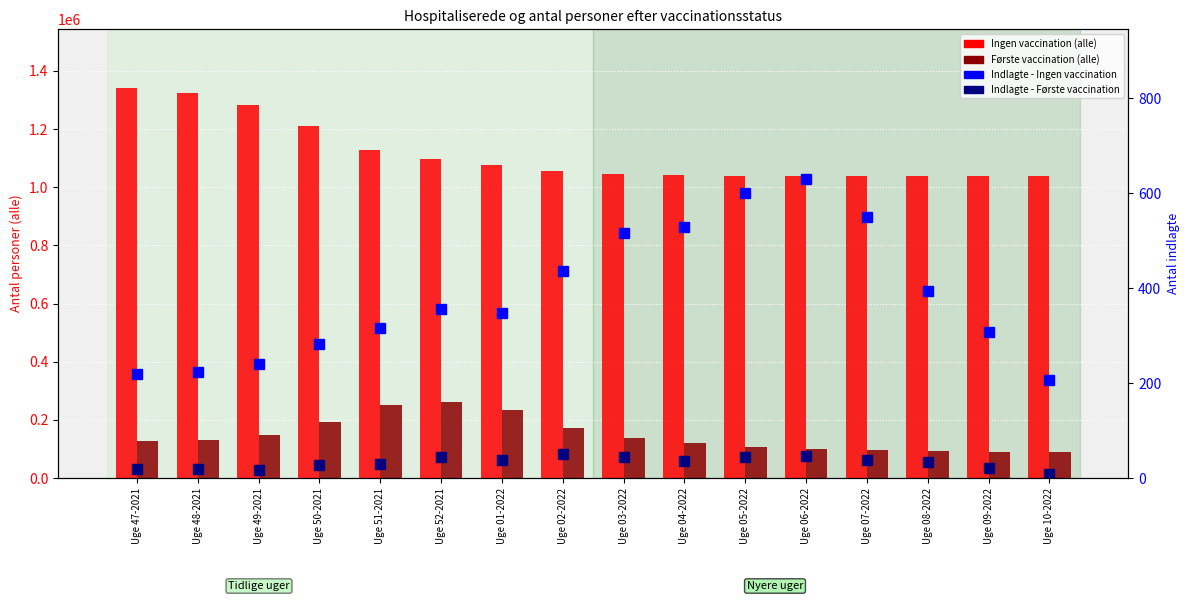

At which category does the chart reach its peak across all series?

Uge 47-2021